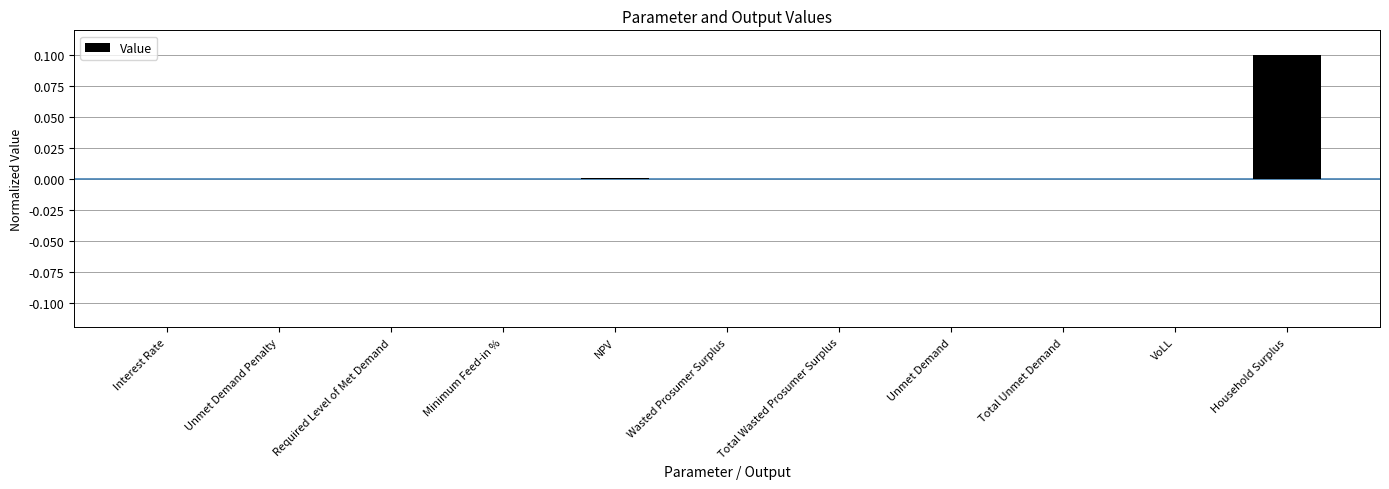

The value at Required Level of Met Demand is 0.0. True or false?

True